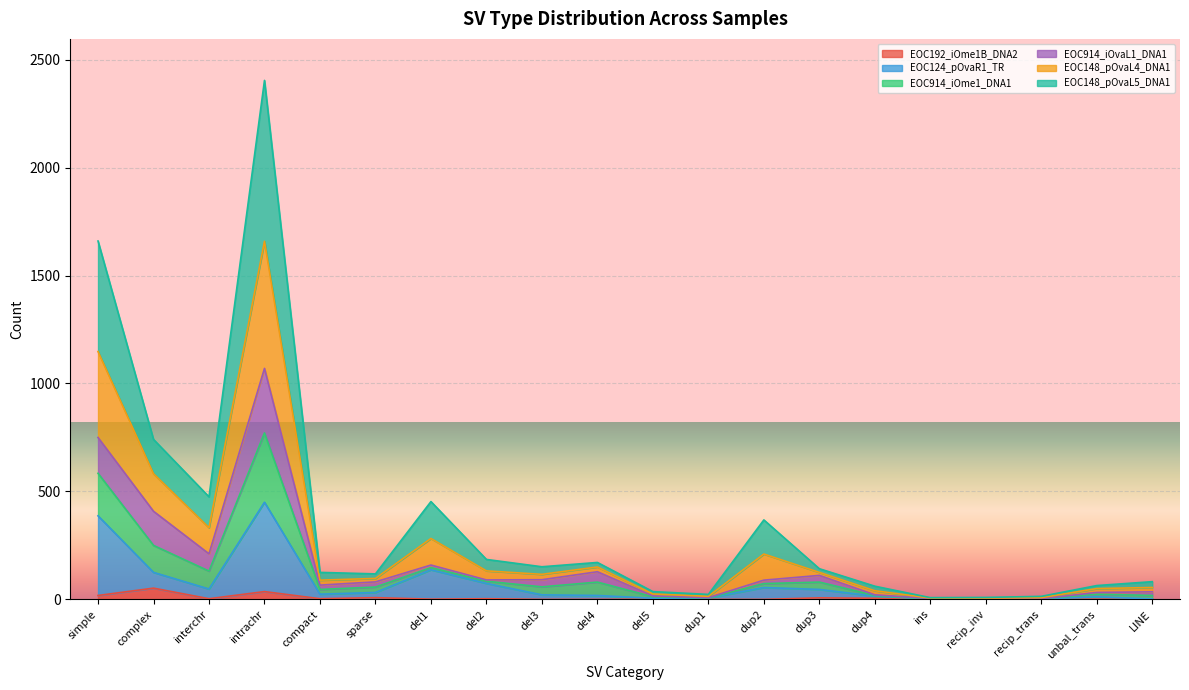

What is the total value across all series at complex?

741